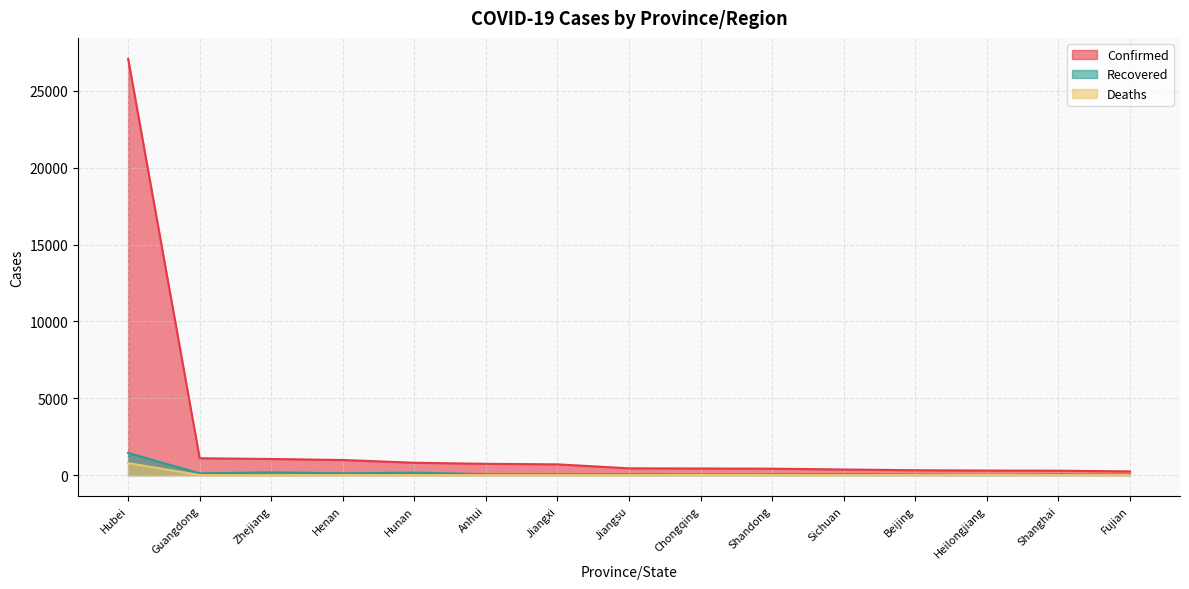

The value of Confirmed at Henan is 981. True or false?

True